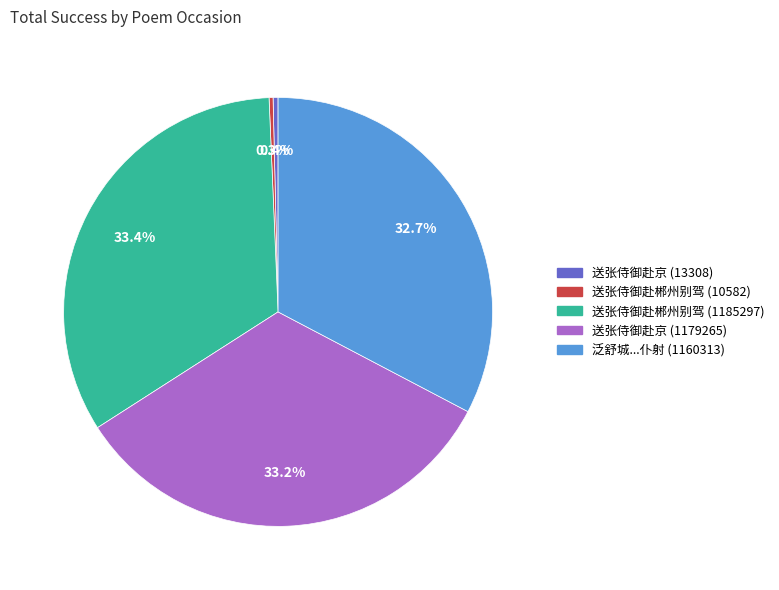

What is the ratio of the value at 送张侍御赴京 (13308) to the value at 送张侍御赴郴州别驾 (10582)?

1.3